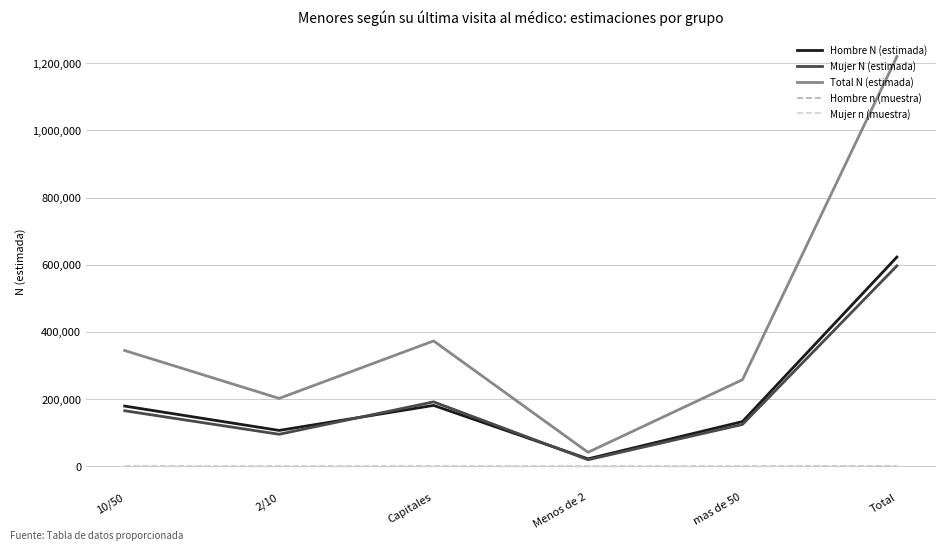

Which series changed the most between 2/10 and mas de 50?

Total N (estimada)